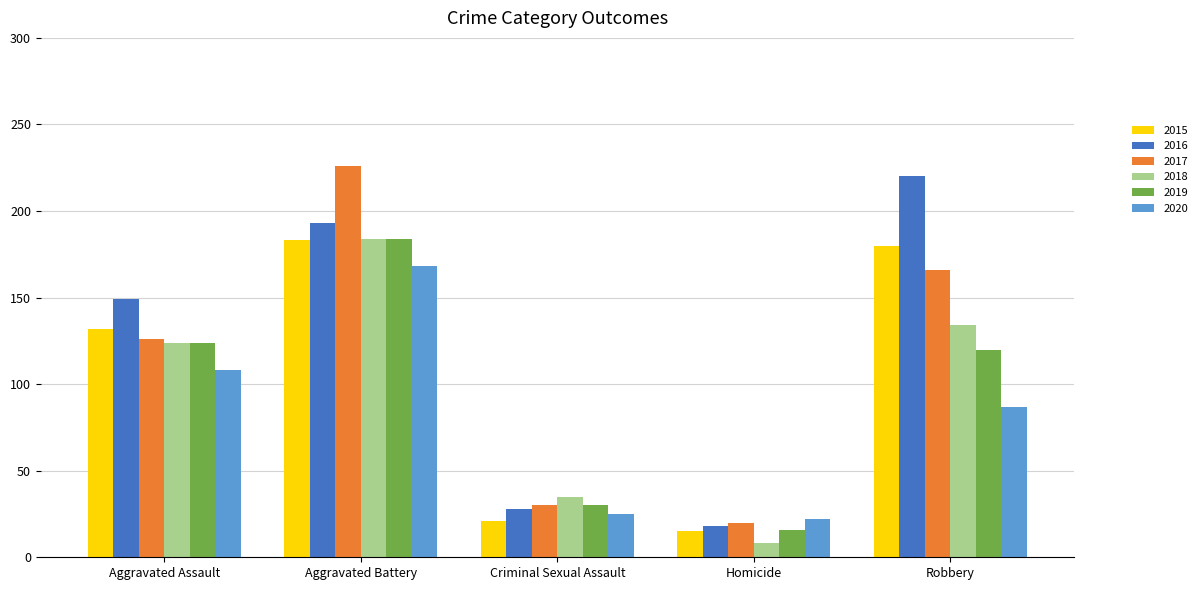

What is the sum of the 2018 values at Homicide and Criminal Sexual Assault?

43